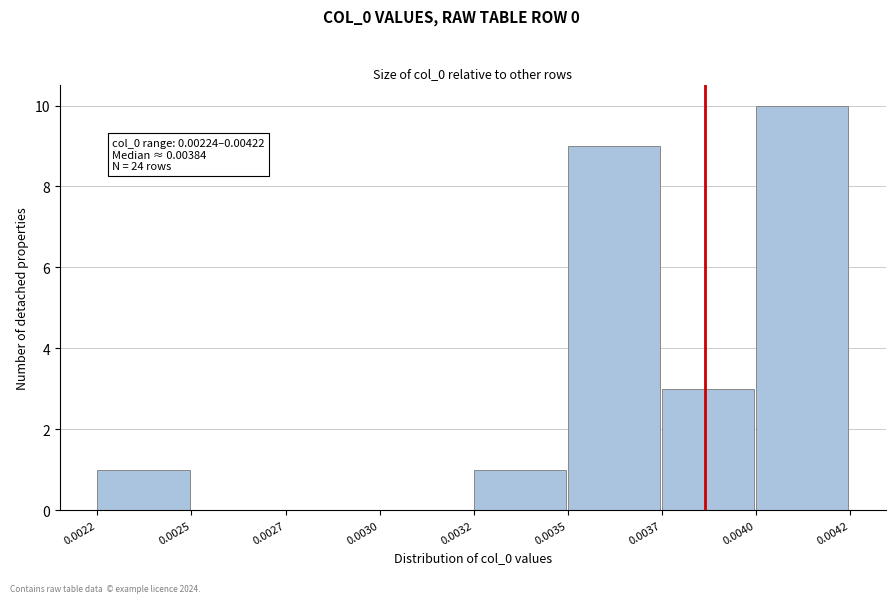

Reading left to right, what are all the values shown in this chart?

0.0022=1	0.0025=0	0.0027=0	0.0030=0	0.0032=1	0.0035=9	0.0037=3	0.0040=10